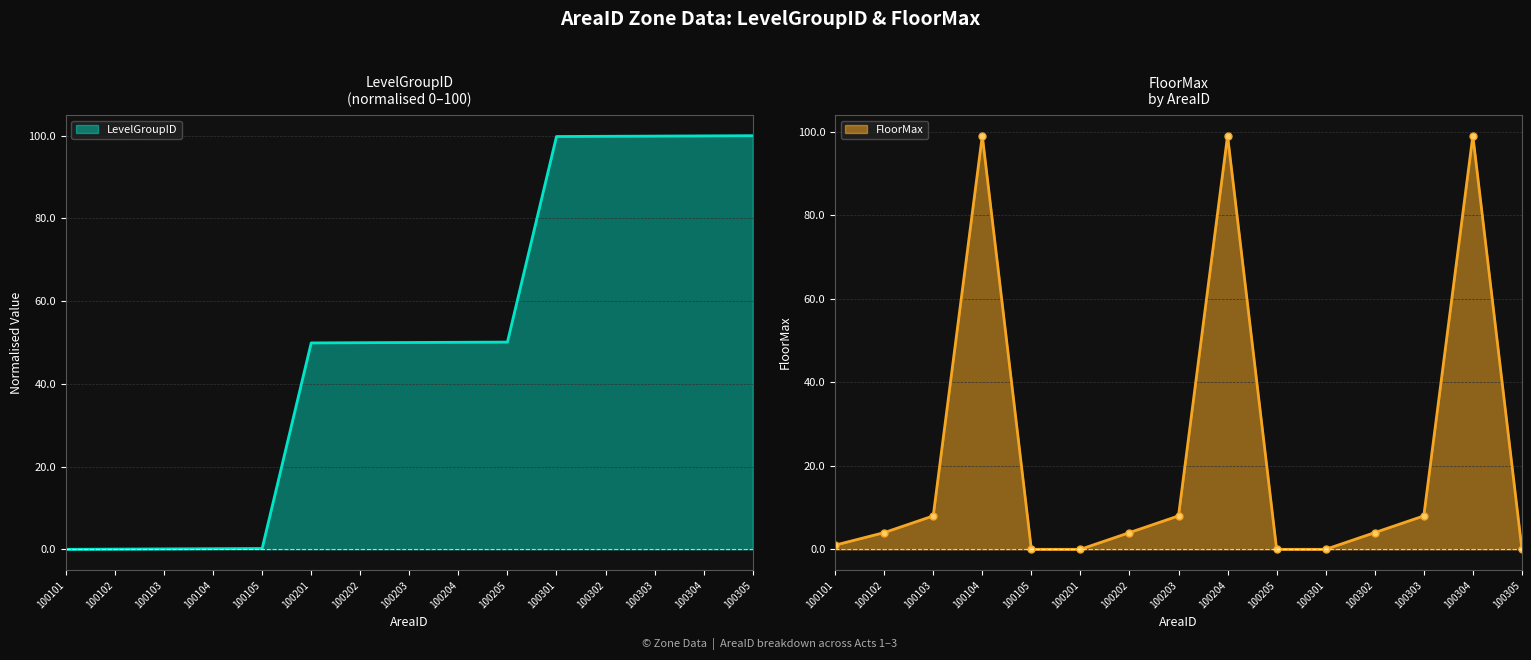

What is the value of the LevelGroupID point at the 13th from the left?

99.9